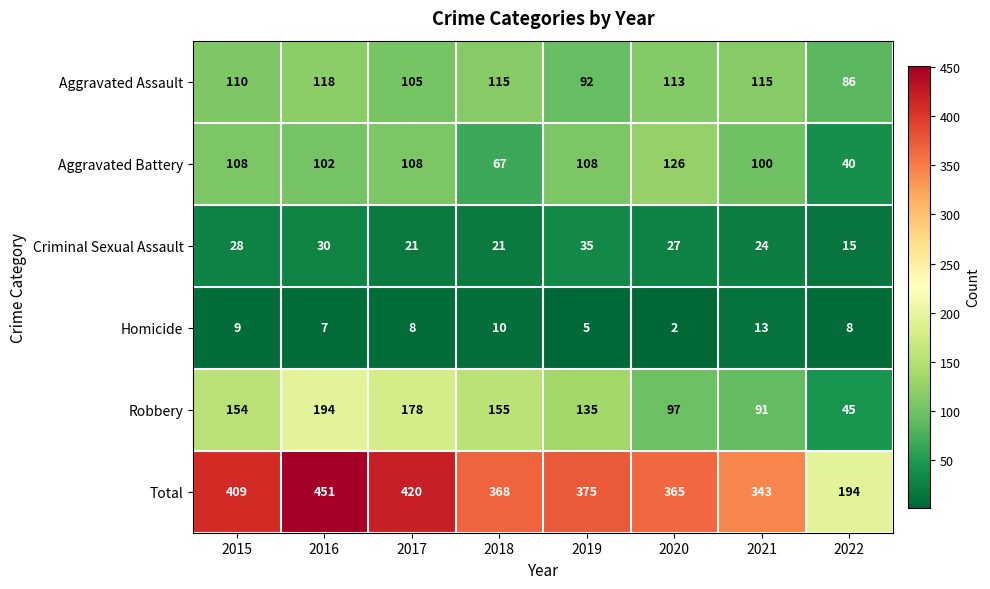

True or false: Robbery has a value of 77 at 2019.

False